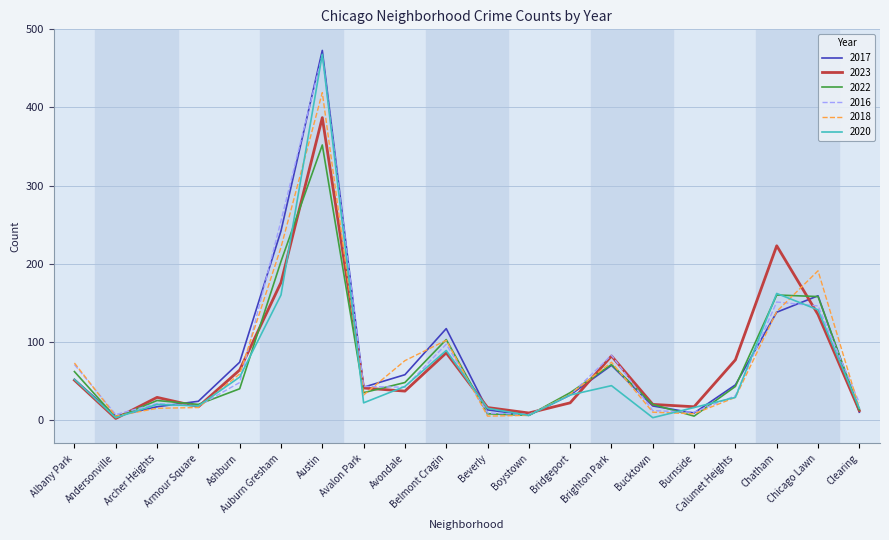

Which series changed the most between Andersonville and Brighton Park?

2023